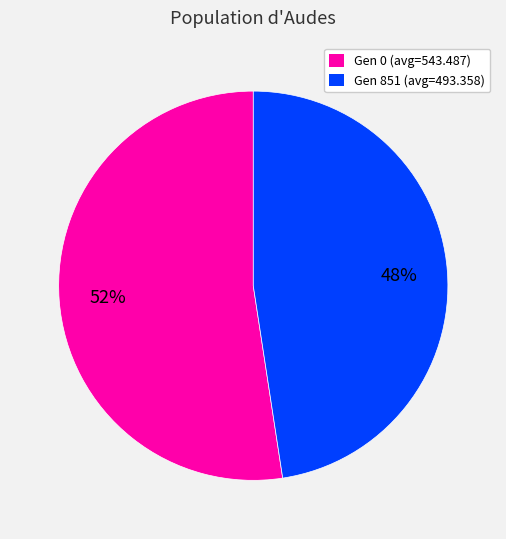

How many segments does this pie chart have?

2